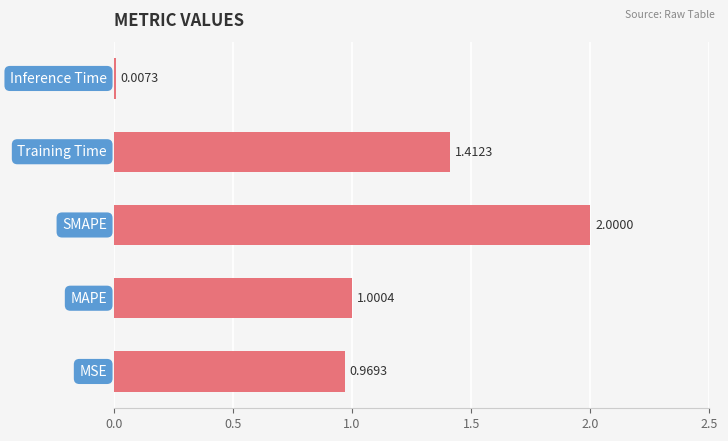

Count the number of categories in the chart.

5